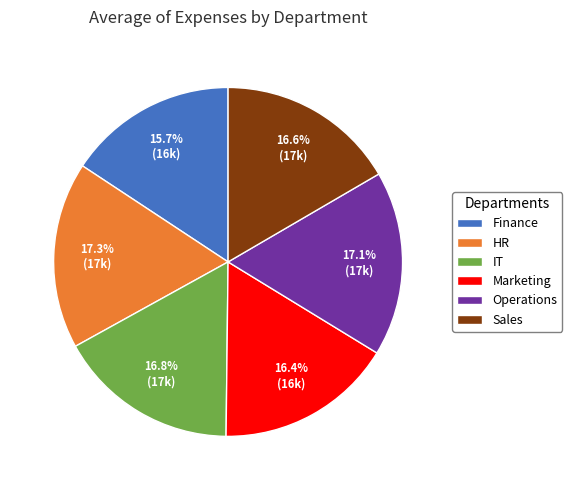

What is the total percentage of Sales and IT?

33.4%